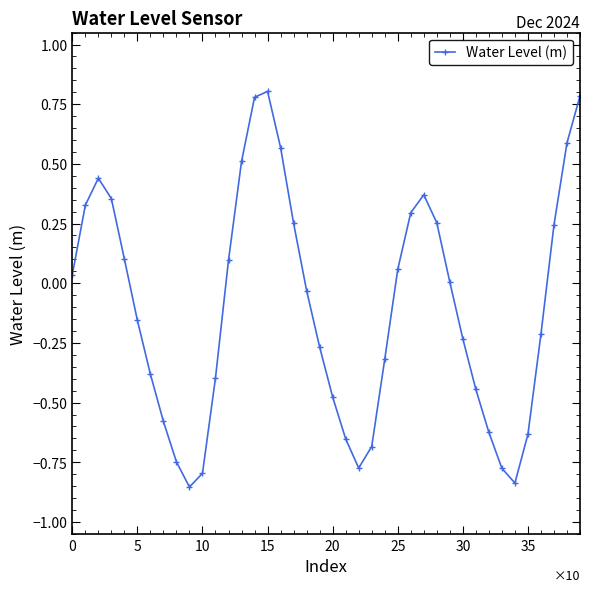

True or false: there are more than 2 points higher than both neighbors.

True